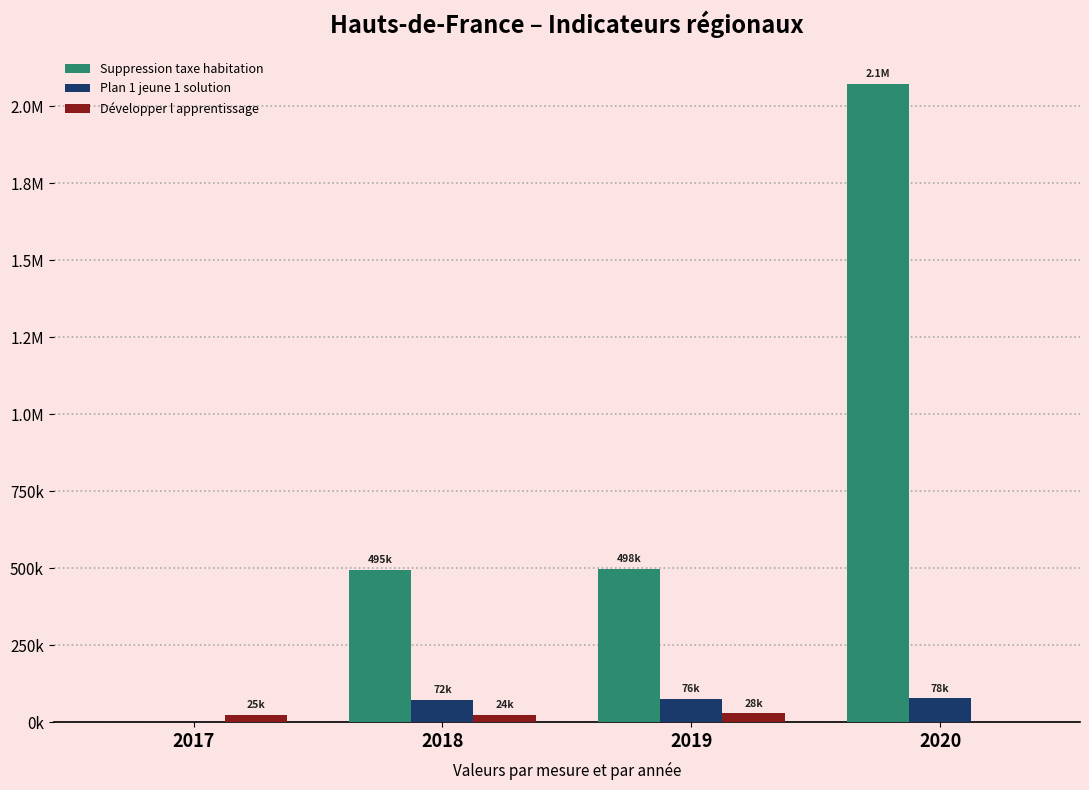

Between 2018 and 2020, which series saw the biggest shift?

Suppression taxe habitation